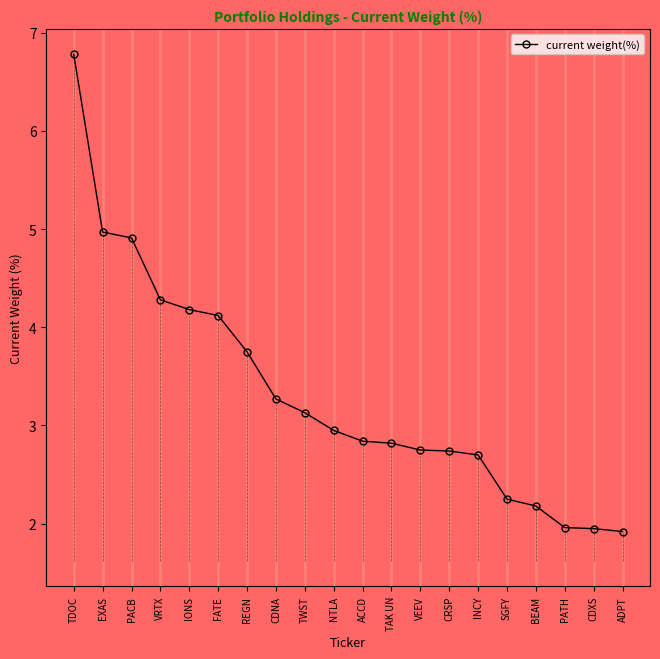

What is the label of the 7th point from the left?

REGN